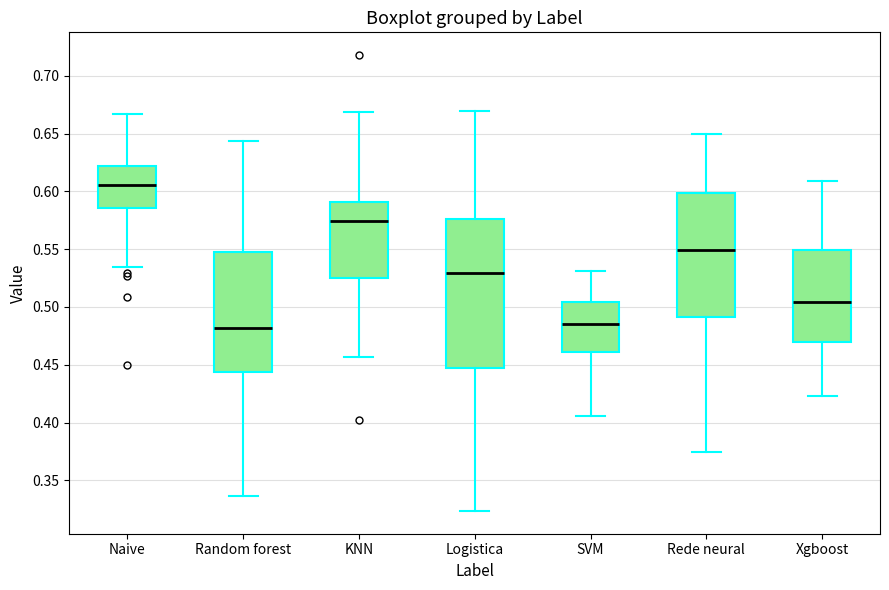

Reading left to right, read every box against the y-axis: the position of its median line, the range the box covers, and the ends of its whiskers. The values are not printed on the chart, so give them approximately, as read against the axis.

Naive: median 0.605, box 0.585 to 0.620, whiskers 0.535 to 0.665
Random forest: median 0.480, box 0.445 to 0.550, whiskers 0.335 to 0.645
KNN: median 0.575, box 0.525 to 0.590, whiskers 0.455 to 0.670
Logistica: median 0.530, box 0.445 to 0.575, whiskers 0.325 to 0.670
SVM: median 0.485, box 0.460 to 0.505, whiskers 0.405 to 0.530
Rede neural: median 0.550, box 0.490 to 0.600, whiskers 0.375 to 0.650
Xgboost: median 0.505, box 0.470 to 0.550, whiskers 0.425 to 0.610